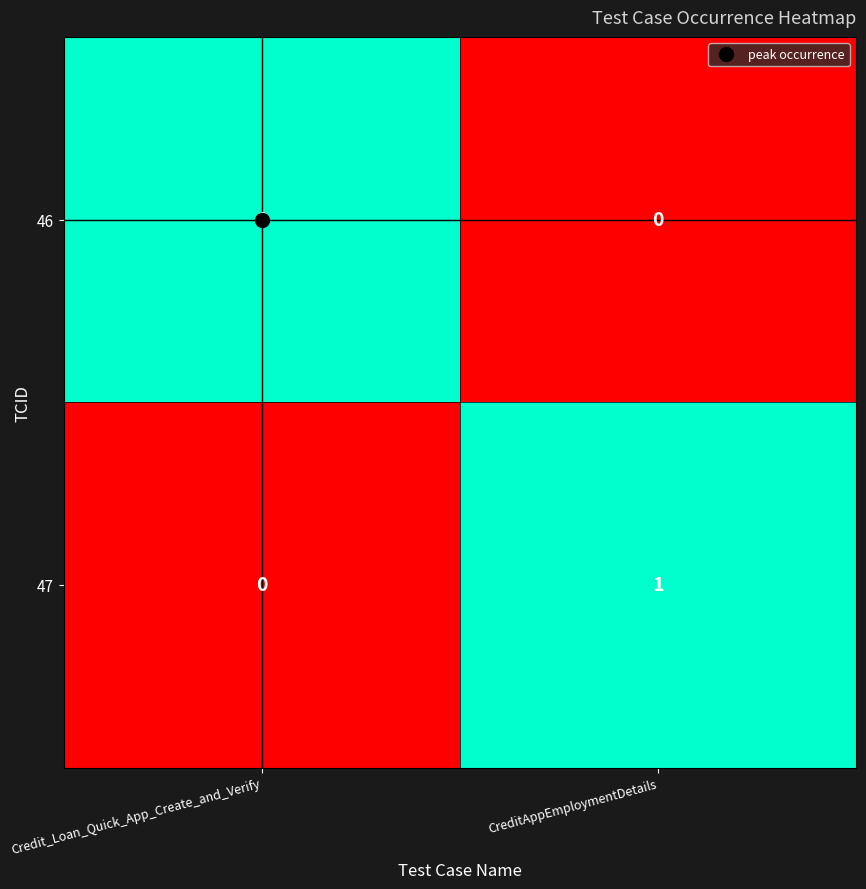

Is the value of 46 at Credit_Loan_Quick_App_Create_and_Verify greater than the value of 47 at Credit_Loan_Quick_App_Create_and_Verify?

Yes